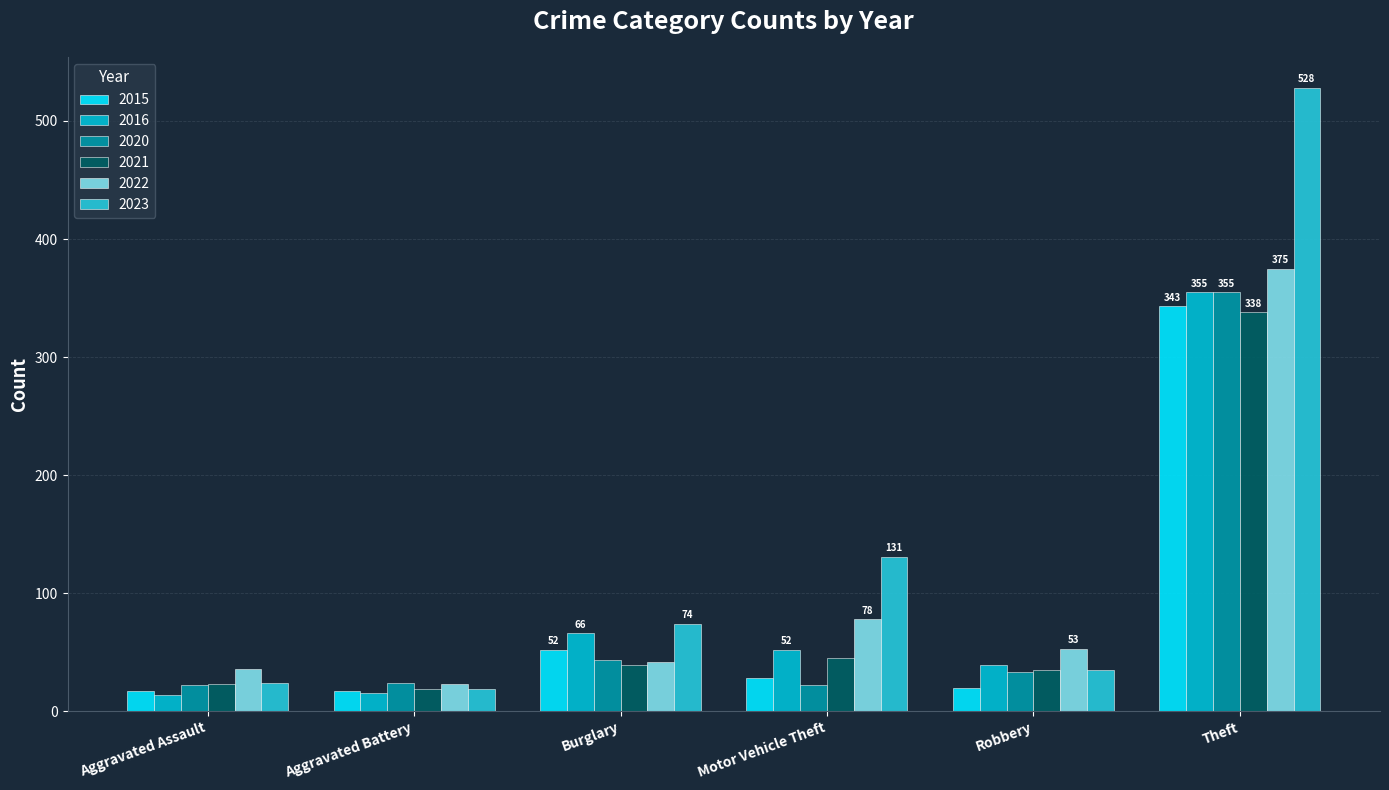

What is the highest value of the 2016 series?

355